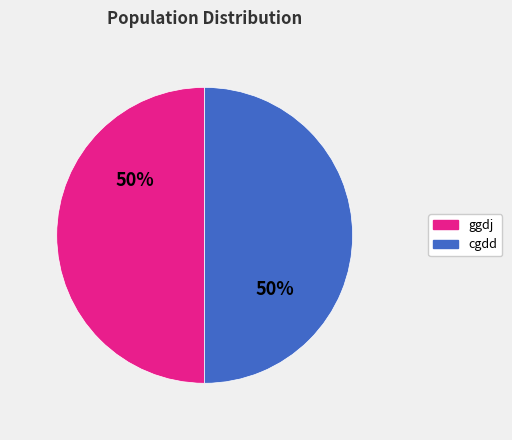

Is the sum of cgdd and ggdj greater than half?

Yes